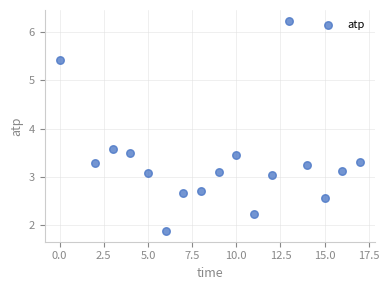

What is the range of X values (max minus min)?

17.0